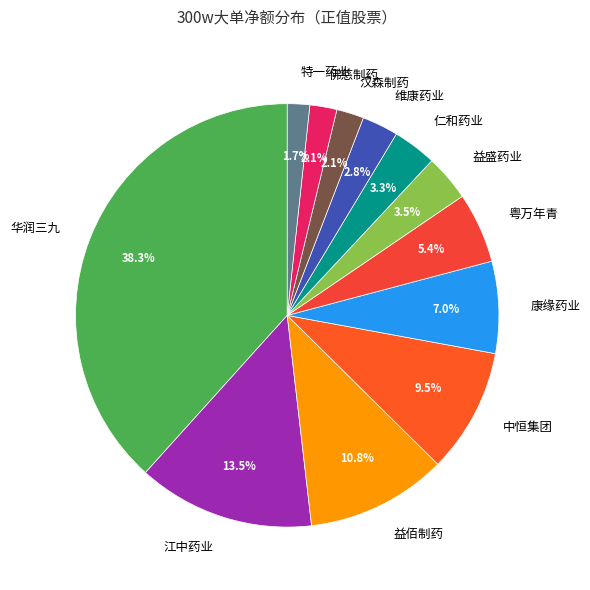

Which category has the biggest portion of the pie?

华润三九